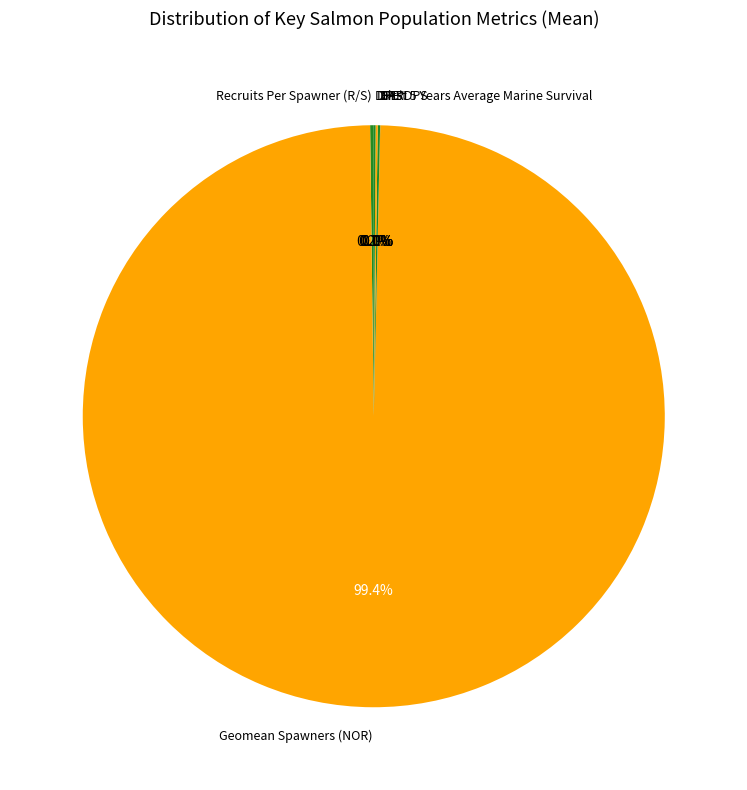

What is the majority slice?

Geomean Spawners (NOR)